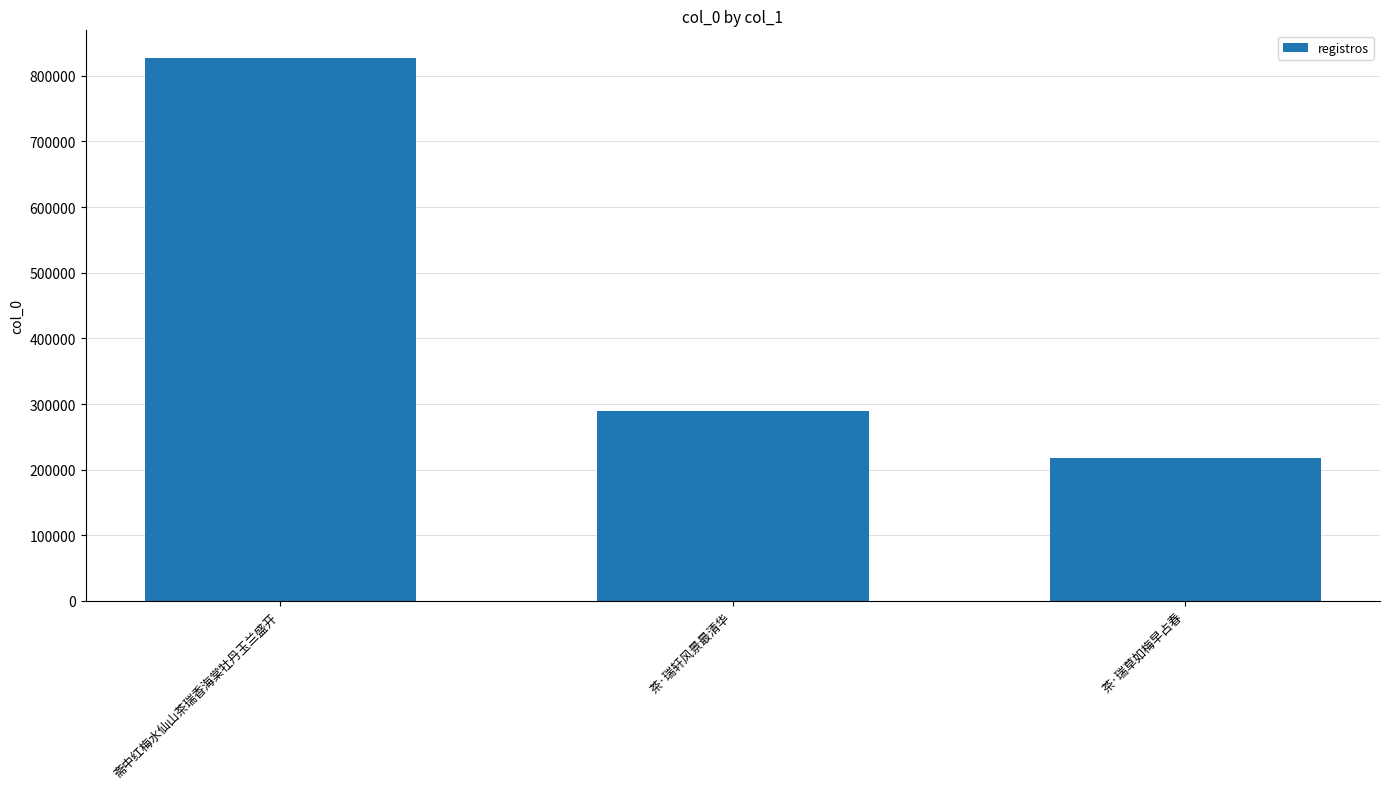

What is the minimum value shown in the chart?

218371